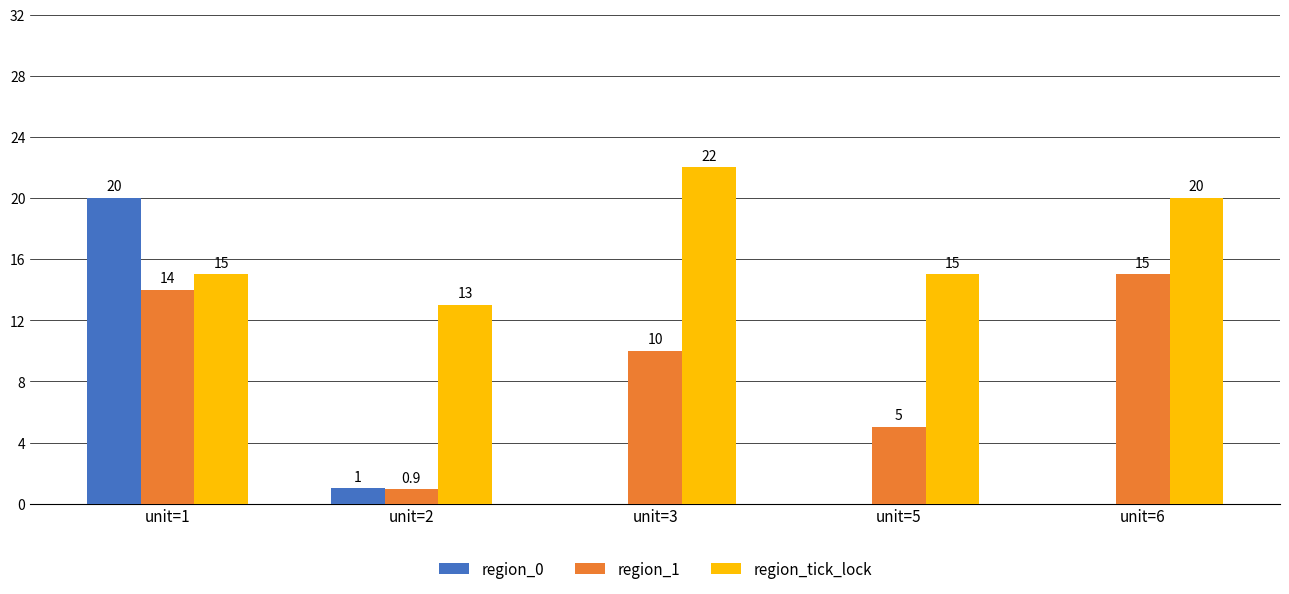

What are all the series names shown in the legend?

region_0, region_1, region_tick_lock